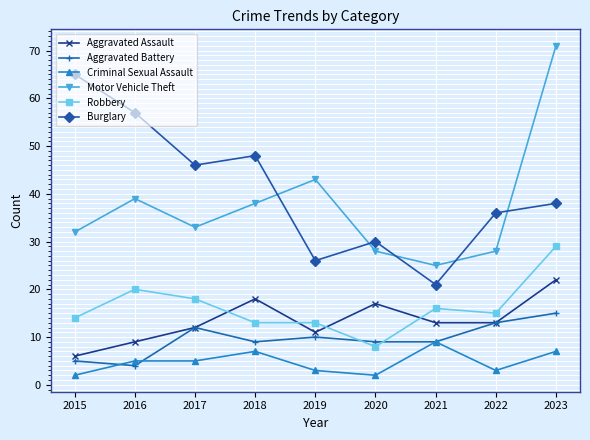

How many distinct data groups are displayed?

6